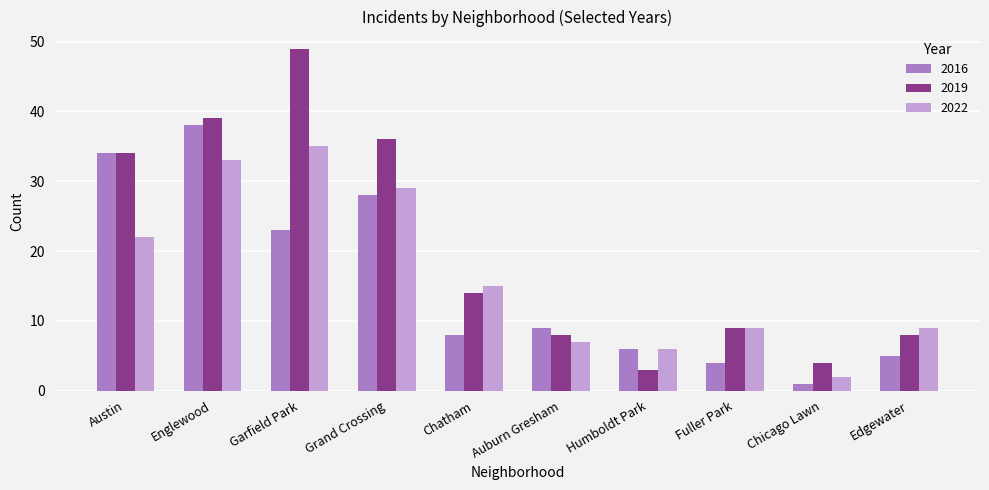

Which series has the largest total across all categories?

2019